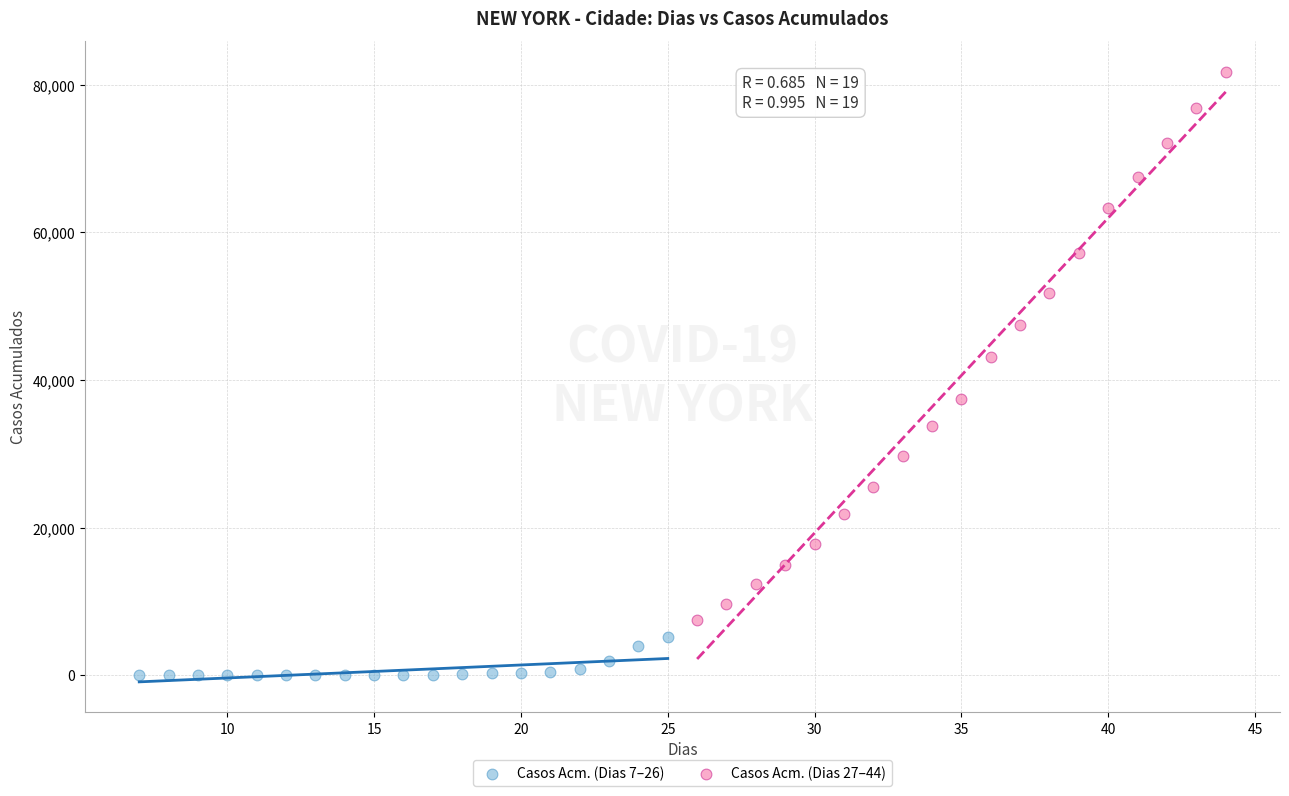

Which series reaches the maximum Y coordinate?

Casos Acm. (Dias 27–44)